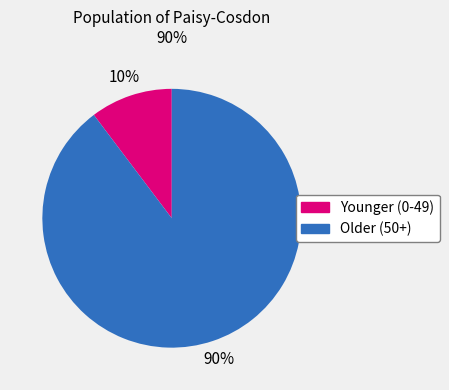

To the nearest percent, what is the average slice percentage?

50%